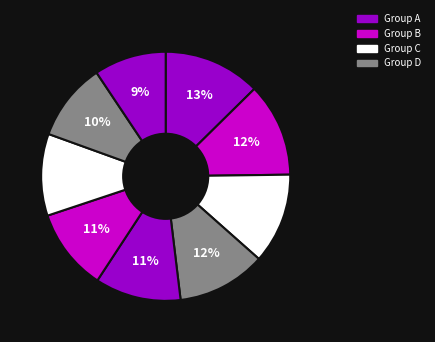

How many segments does this pie chart have?

9